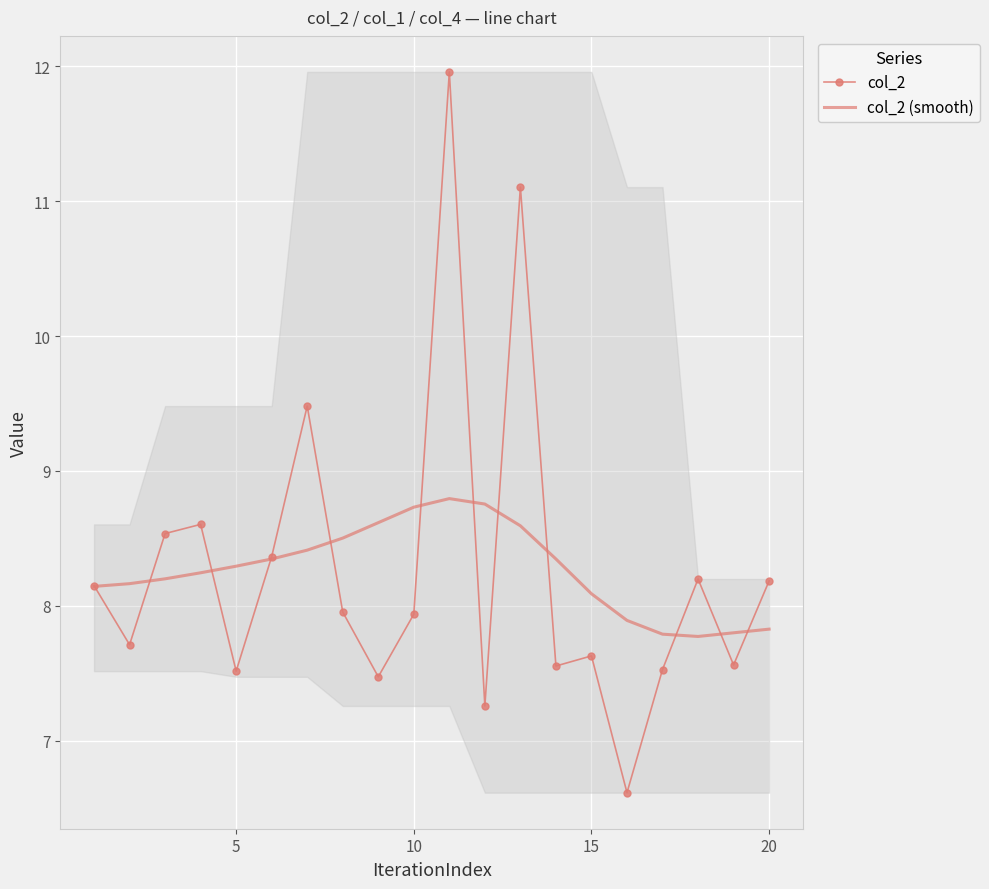

Is it true that col_2 (smooth) equals 8.3 at 5?

True